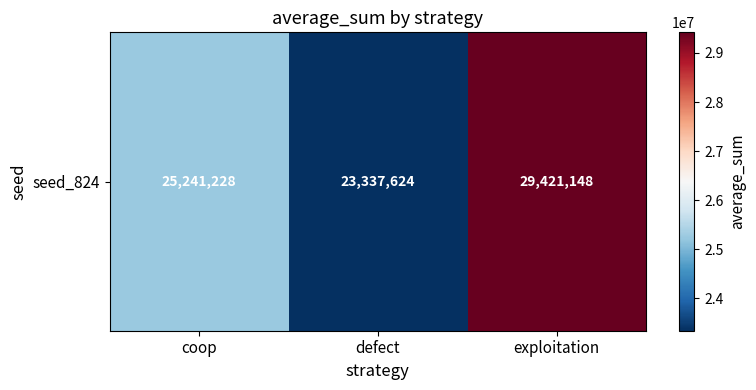

Reading left to right, list all the values displayed in this chart.

25241228	23337624	29421148